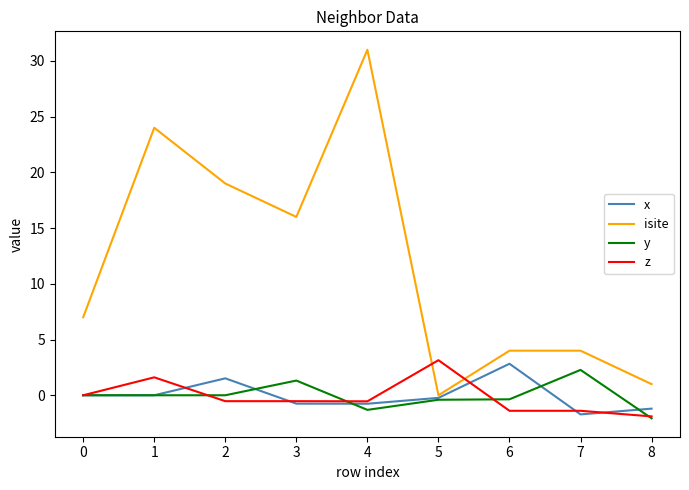

What are all the series names shown in the legend?

x, isite, y, z